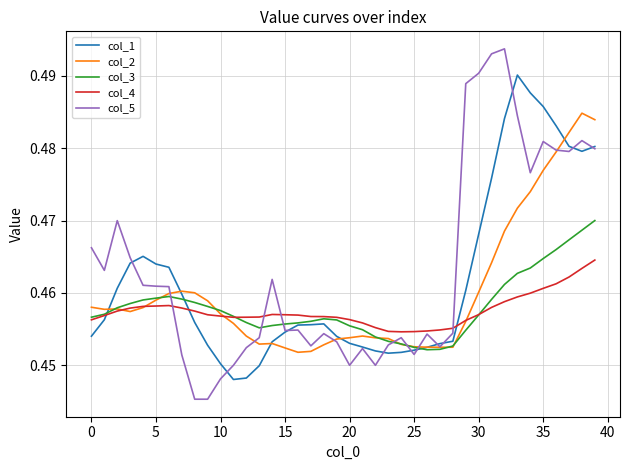

True or false: col_5 and col_3 intersect in this chart.

True